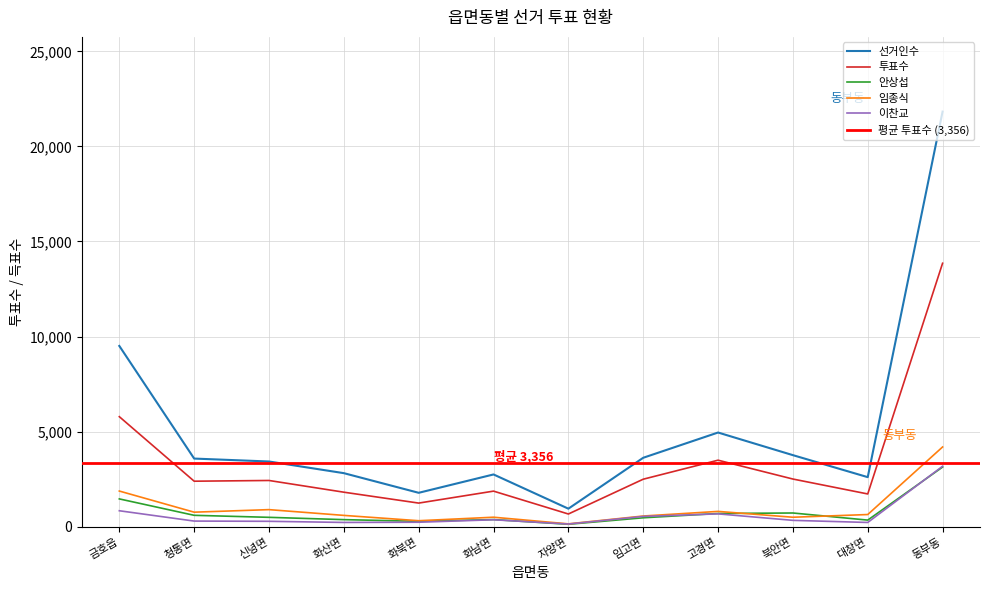

Which category has the highest value across all series?

동부동